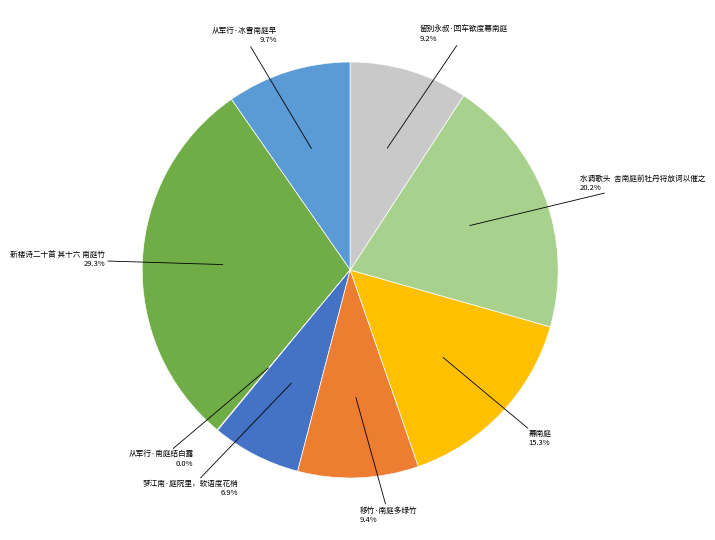

Does any single category account for the majority?

No